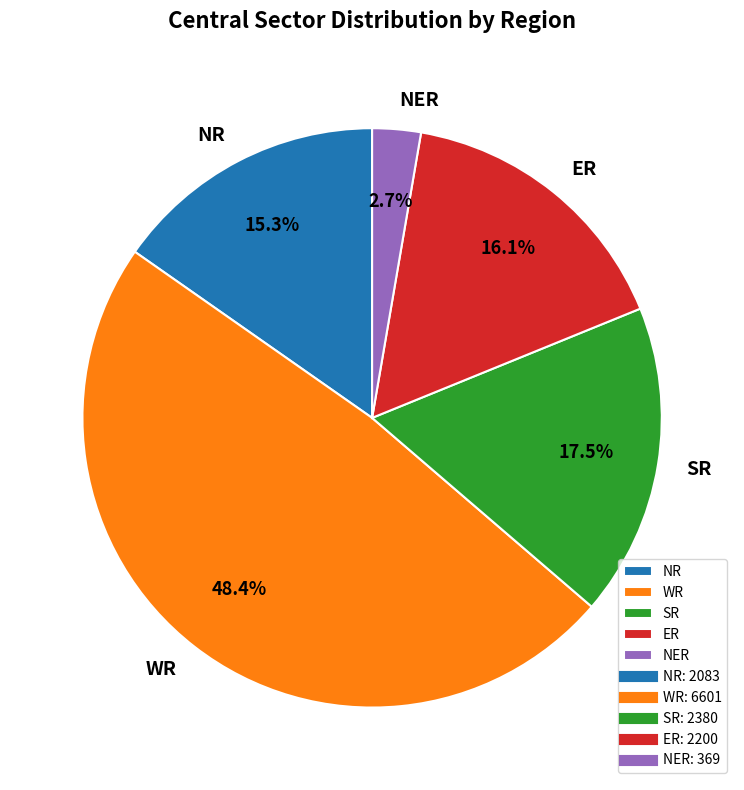

To the nearest percent, what percentage of the pie is NR?

15%